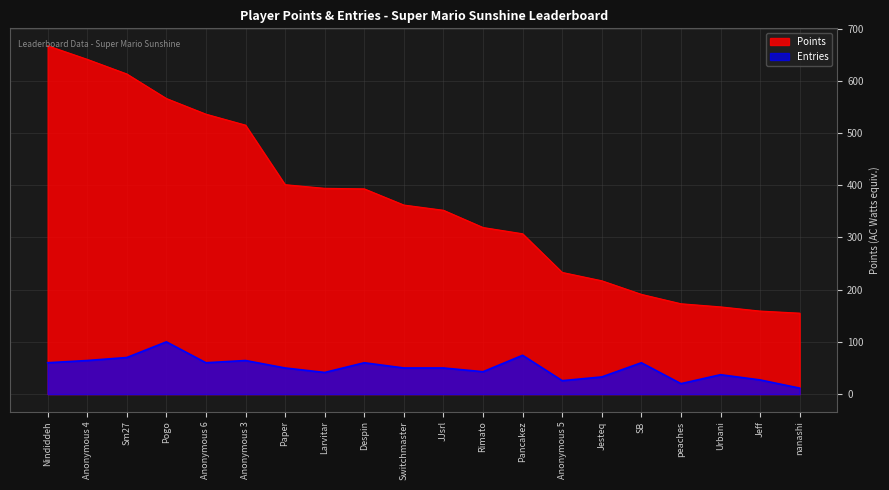

At how many categories does at least one series exceed 93?

20